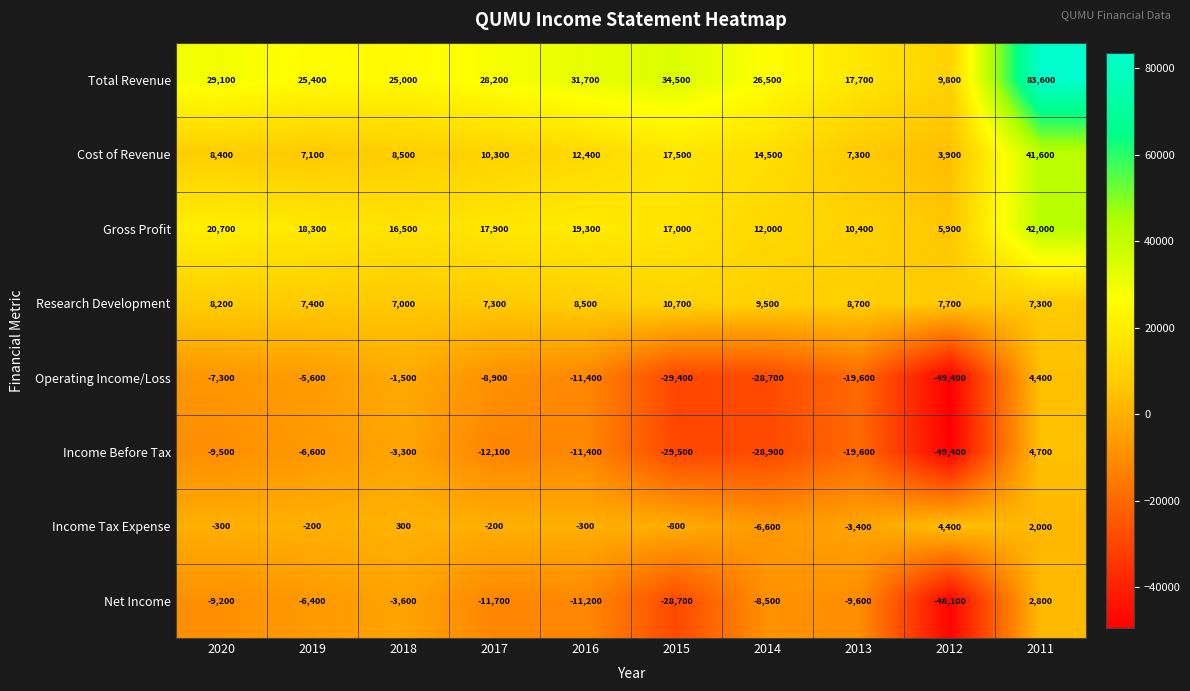

How many series are shown in this chart?

8